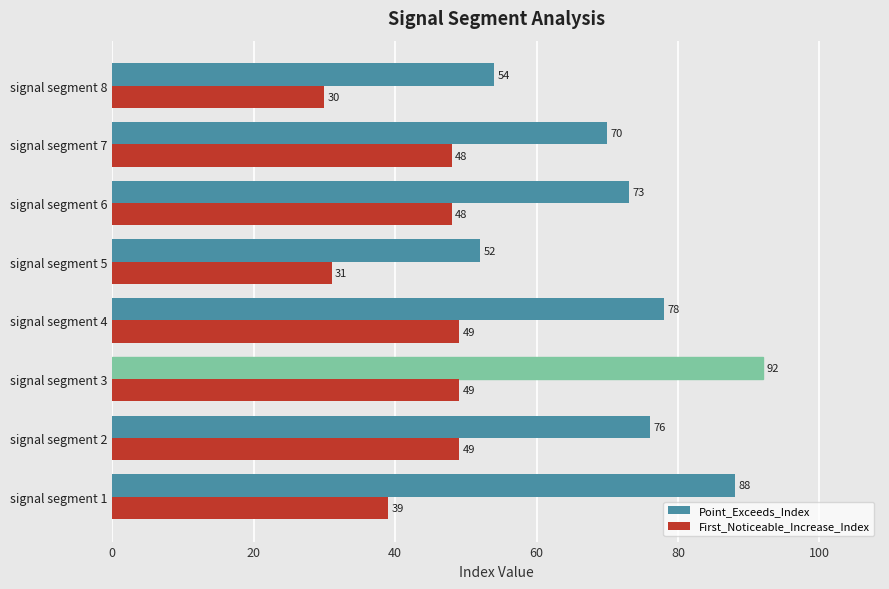

Which series has the widest spread of values?

Point_Exceeds_Index